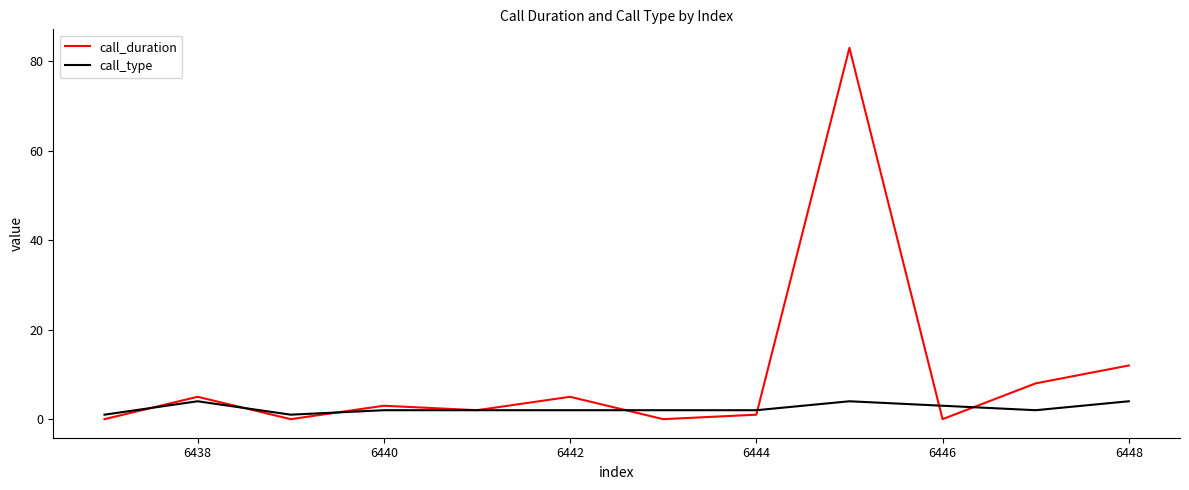

Which series has the largest total across all categories?

call_duration